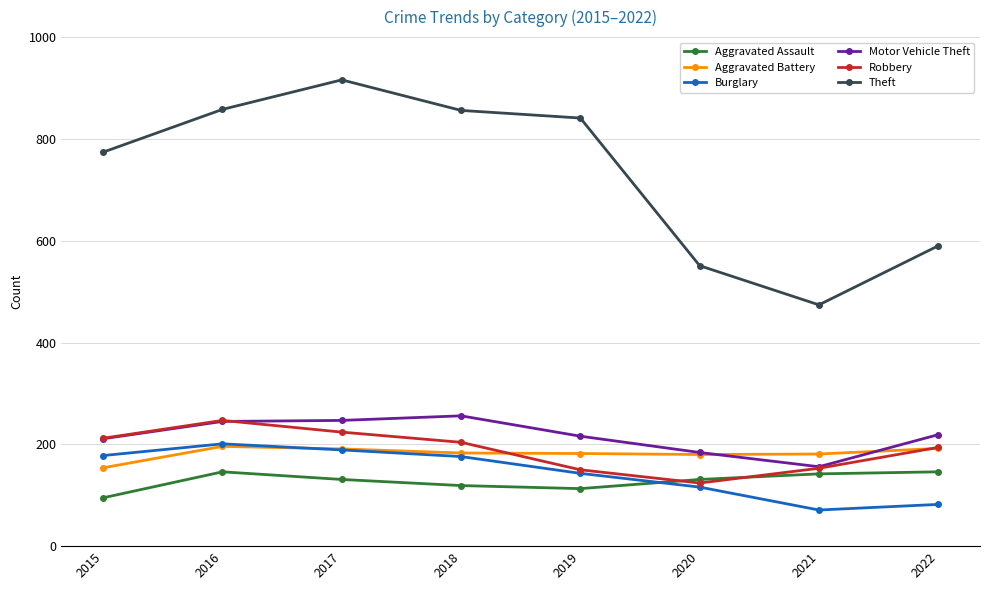

The value of Motor Vehicle Theft at 2022 is 142. True or false?

False